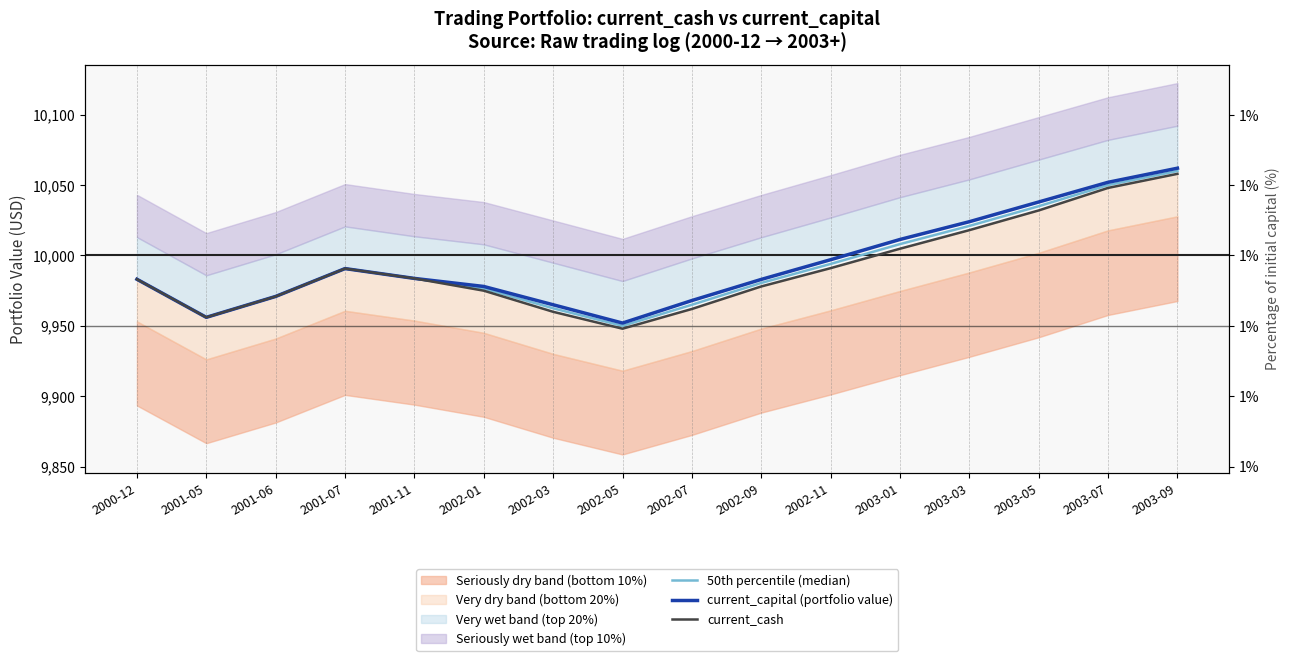

Which series has the largest range (max minus min)?

50th percentile (median)